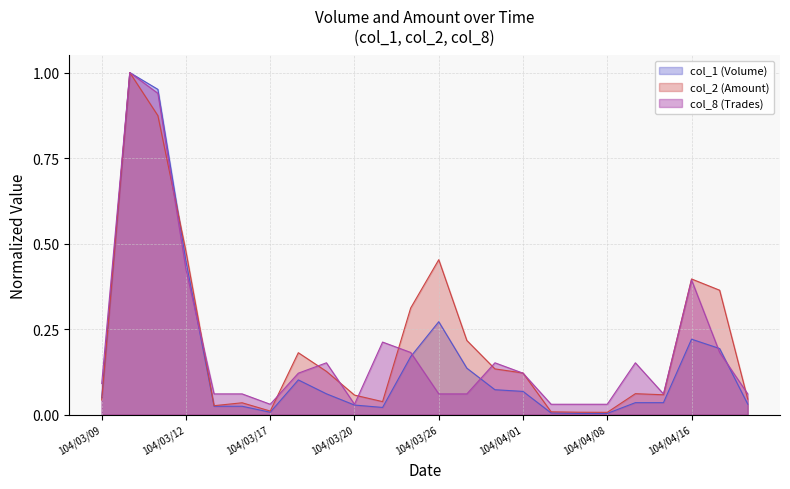

Between which two adjacent categories do col_8 (Trades) and col_1 (Volume) first intersect?

104/03/12 and 104/03/13